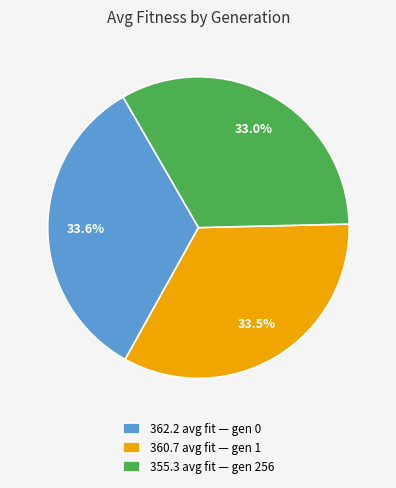

Between 362.2 avg fit — gen 0 and 355.3 avg fit — gen 256, which is larger?

362.2 avg fit — gen 0